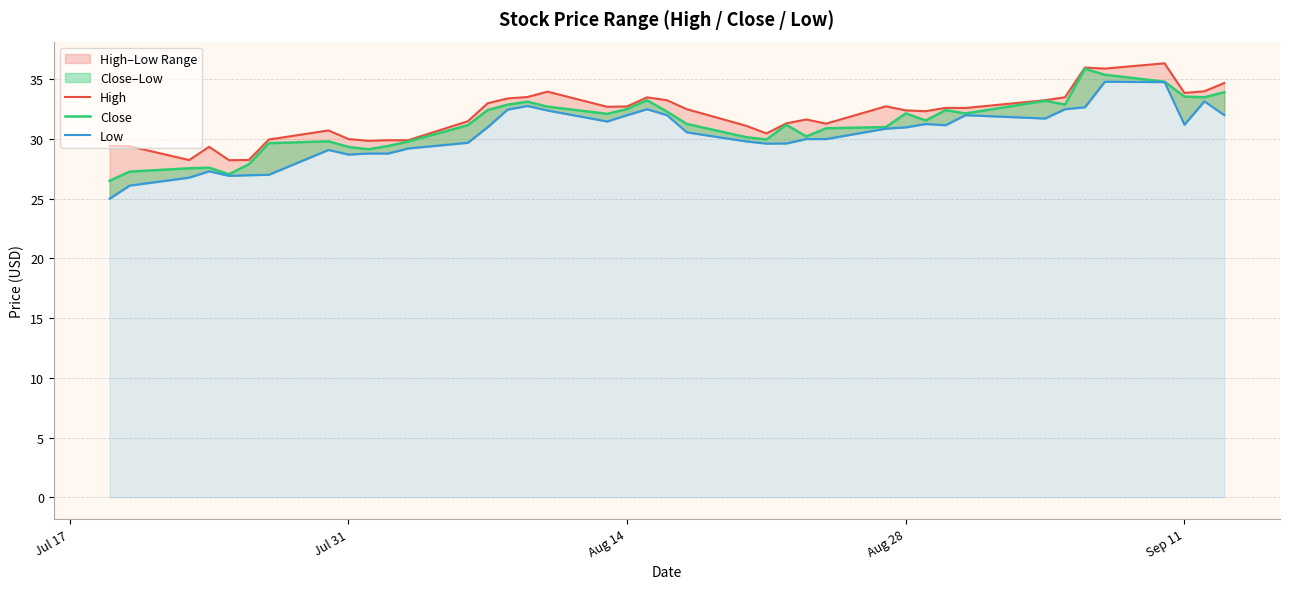

True or false: High has more than 0 interior local peaks.

True